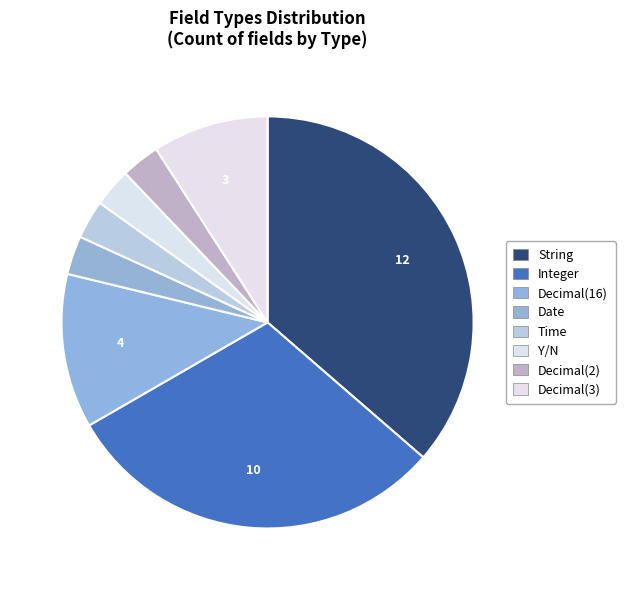

Count the number of slices in the pie.

8